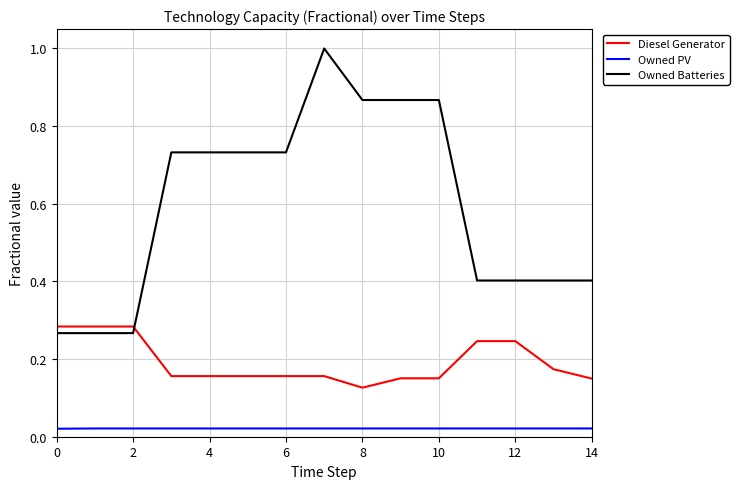

True or false: Owned PV and Owned Batteries intersect in this chart.

False